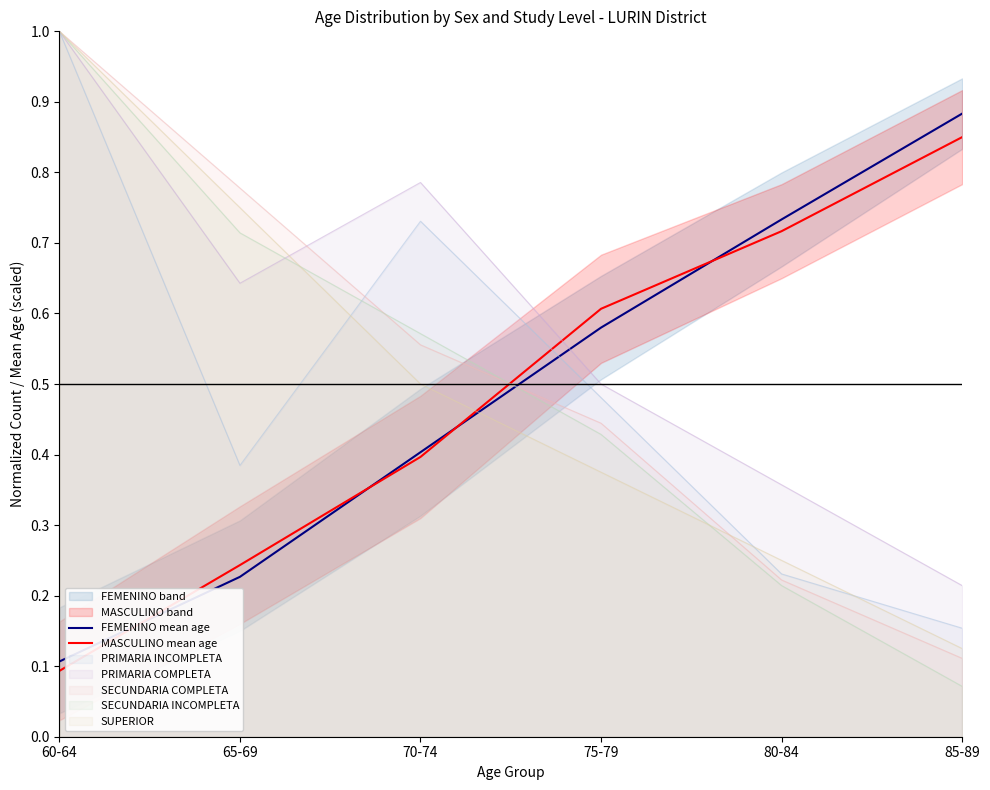

Reading left to right, list all the values displayed in this chart.

FEMENINO mean age: 0.1	0.2	0.4	0.6	0.7	0.9
MASCULINO mean age: 0.1	0.2	0.4	0.6	0.7	0.8